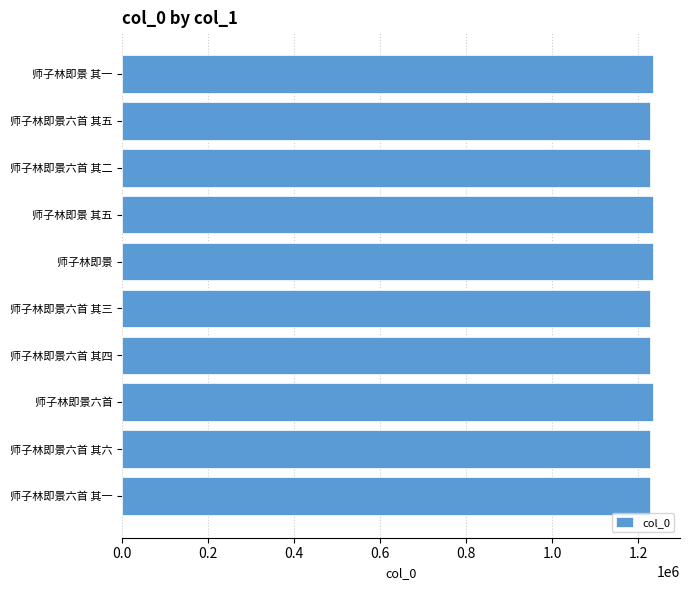

What is the average value?

1229962